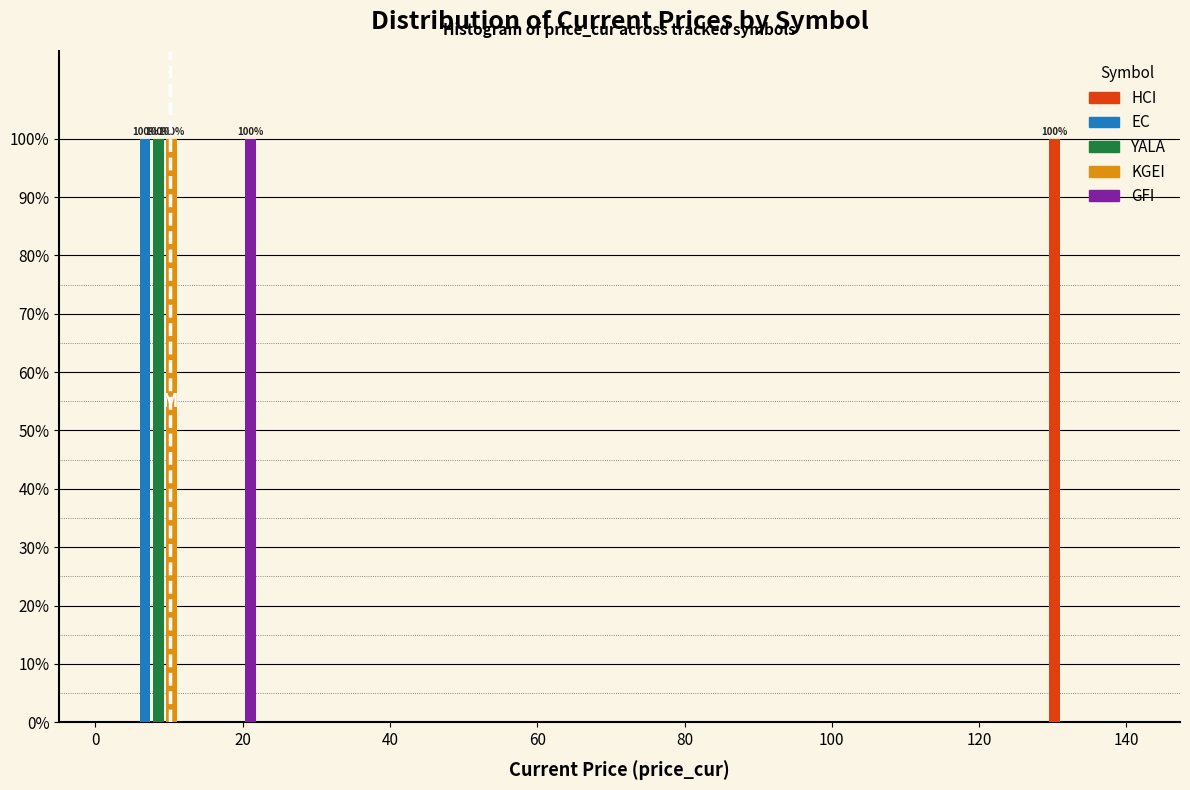

In the GFI series, which range on the x-axis has the tallest bar?

14 to 22